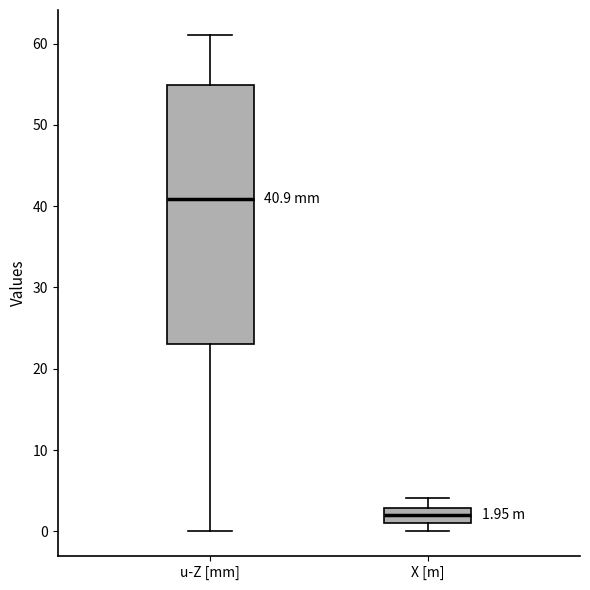

Comparing the boxes themselves (not the whiskers), which one is the tallest?

u-Z [mm]